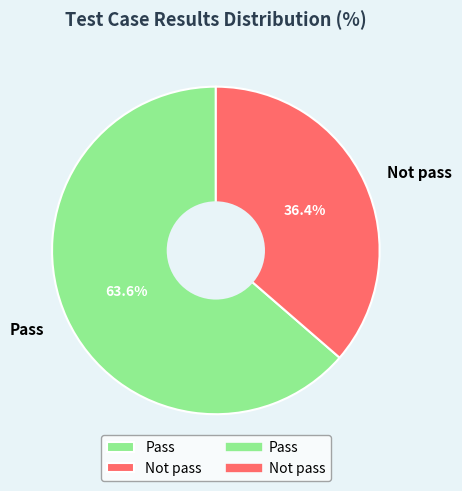

The Not pass slice represents 26% of the pie. True or false?

False